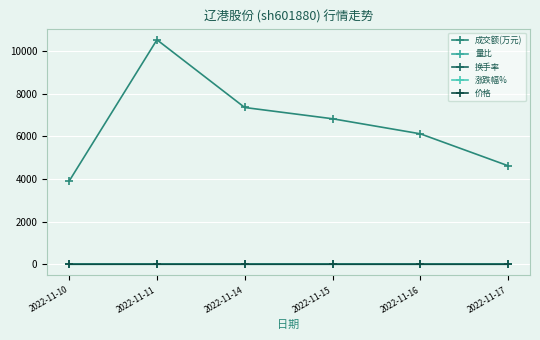

What is the difference between the highest and lowest values at 2022-11-10?

3902.0